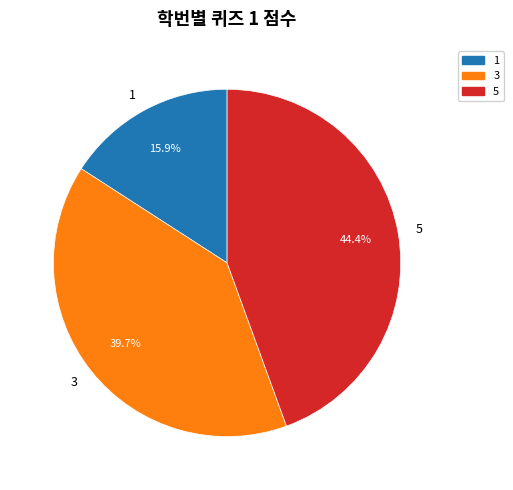

Combined, do 1 and 5 account for over 50%?

Yes